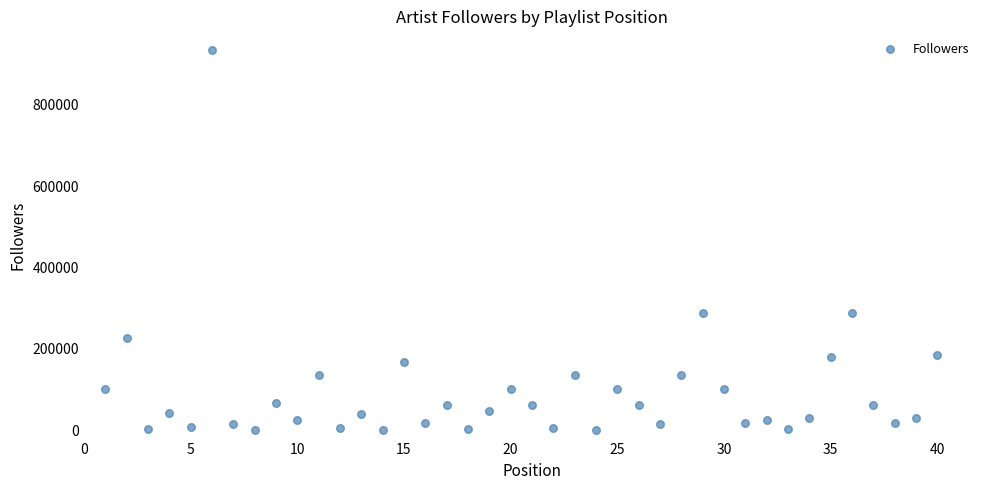

What is the range of Y values (max minus min)?

933224